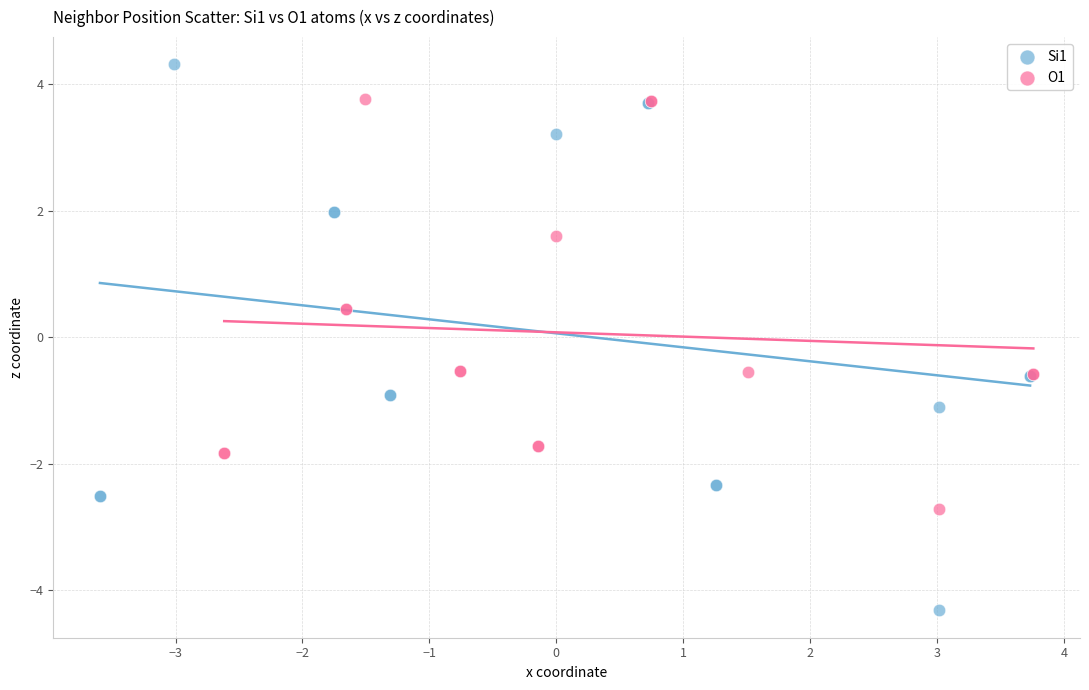

Which series reaches the maximum Y coordinate?

Si1